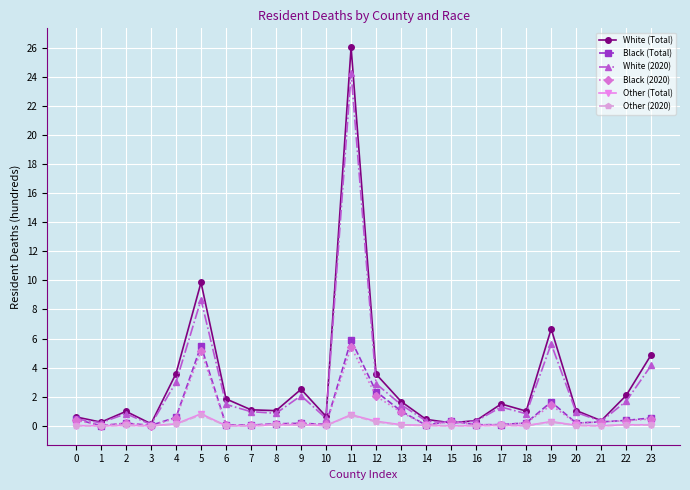

The value of Black (Total) at 5 is 1.1. True or false?

False